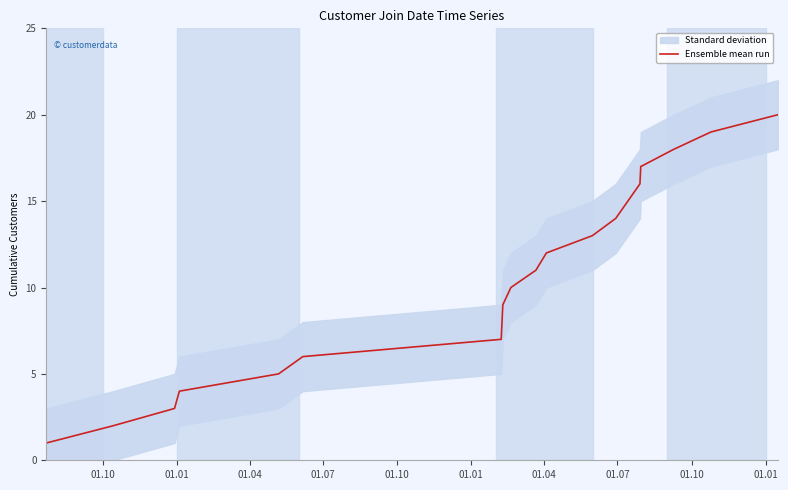

What is the highest value of the Ensemble mean run series?

20